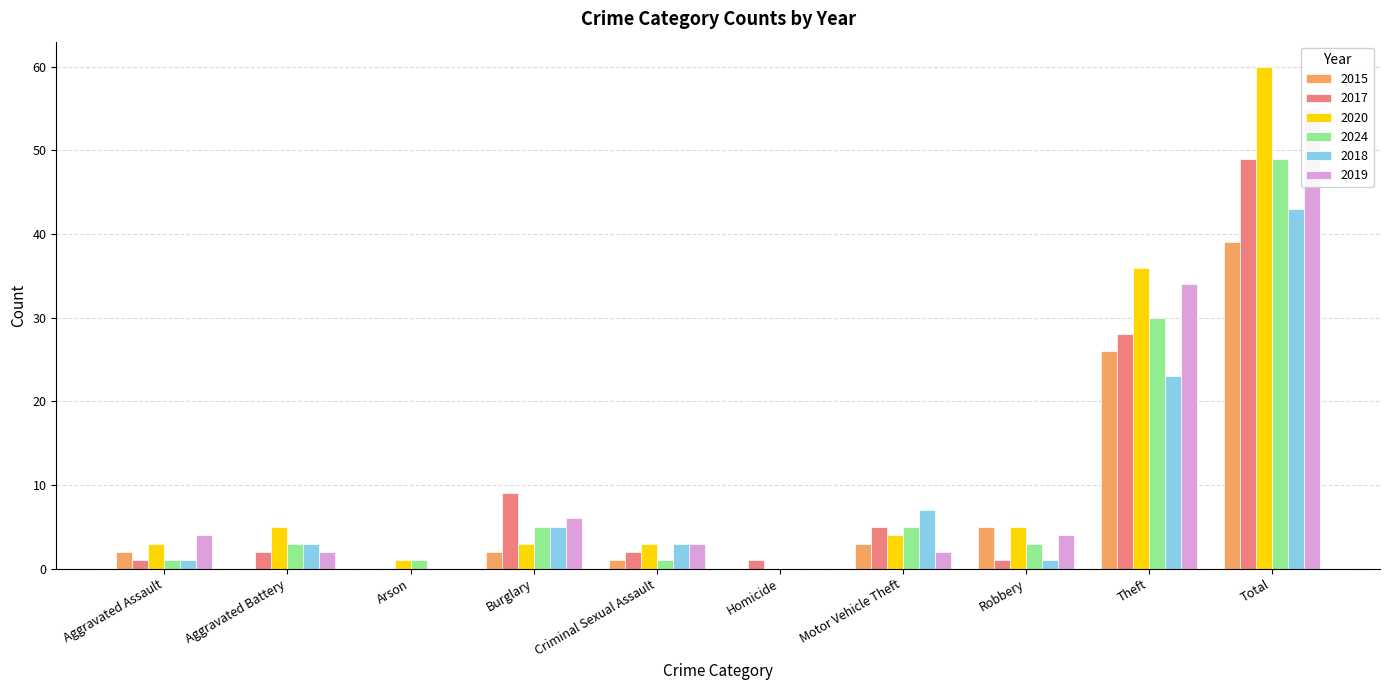

What is the highest value of the 2015 series?

39